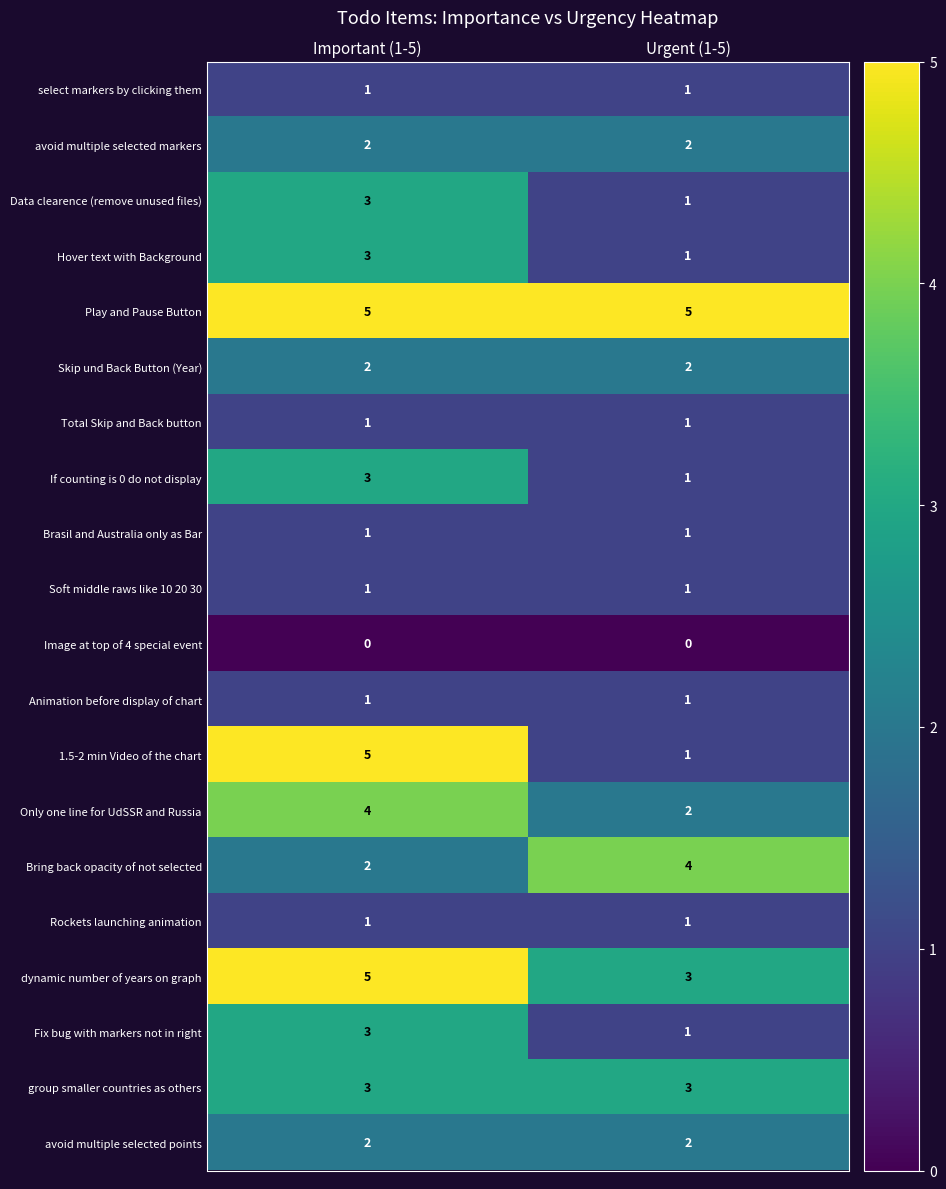

What is the sum of the Skip und Back Button (Year) values at Important (1-5) and Urgent (1-5)?

4